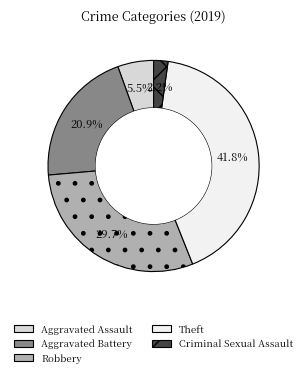

Does Theft represent more than half of the total?

No